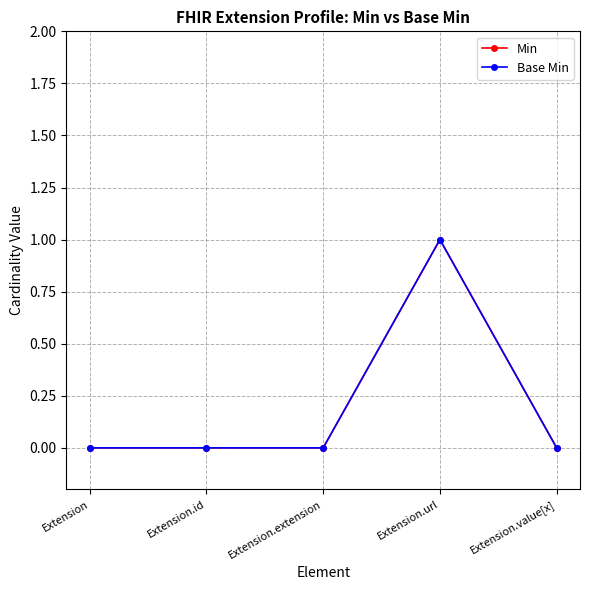

Is this an area chart (filled region under the line)?

No